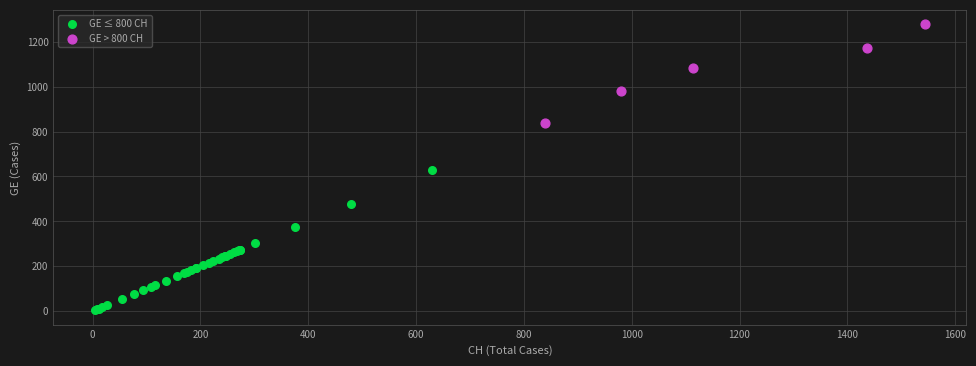

Which series contains the highest Y value?

GE > 800 CH